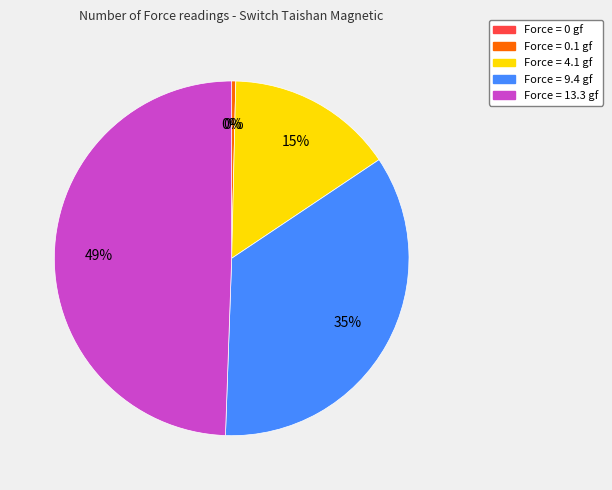

Do 56 and 58 together represent more than half of the pie?

No